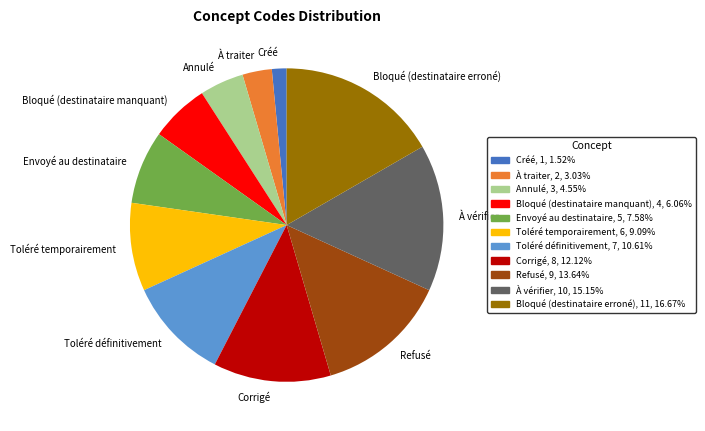

What is the ratio of the value at Corrigé to the value at À traiter?

4.0